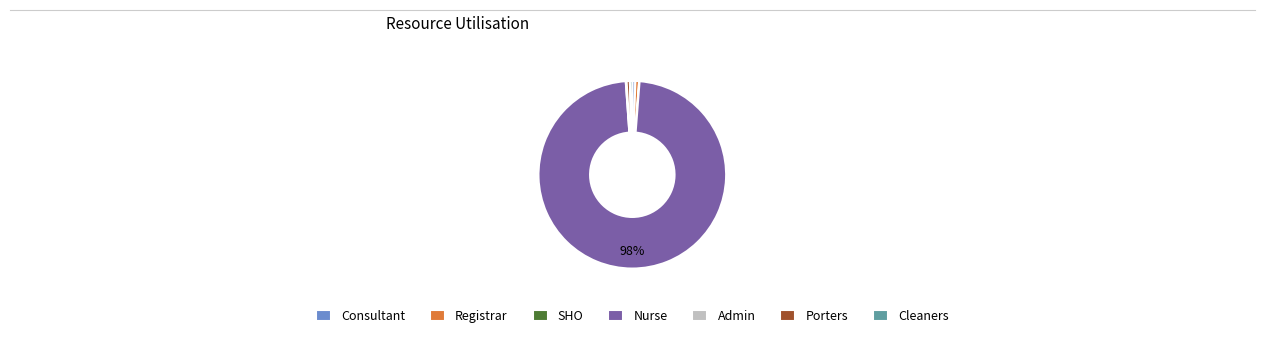

The Registrar slice represents 1% of the pie. True or false?

True